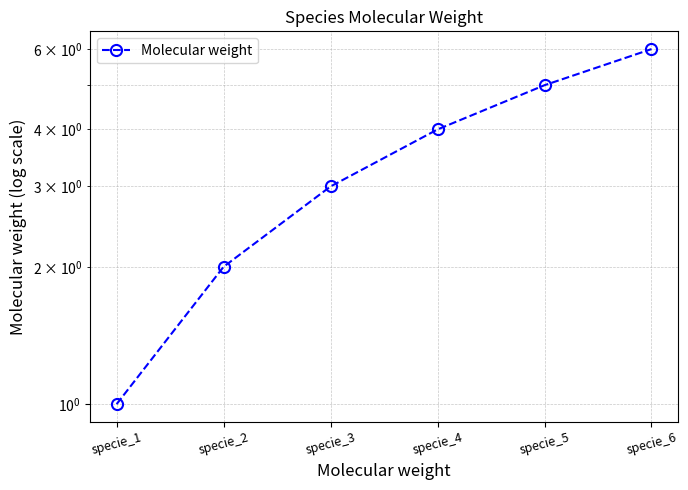

How many series are shown in this chart?

1